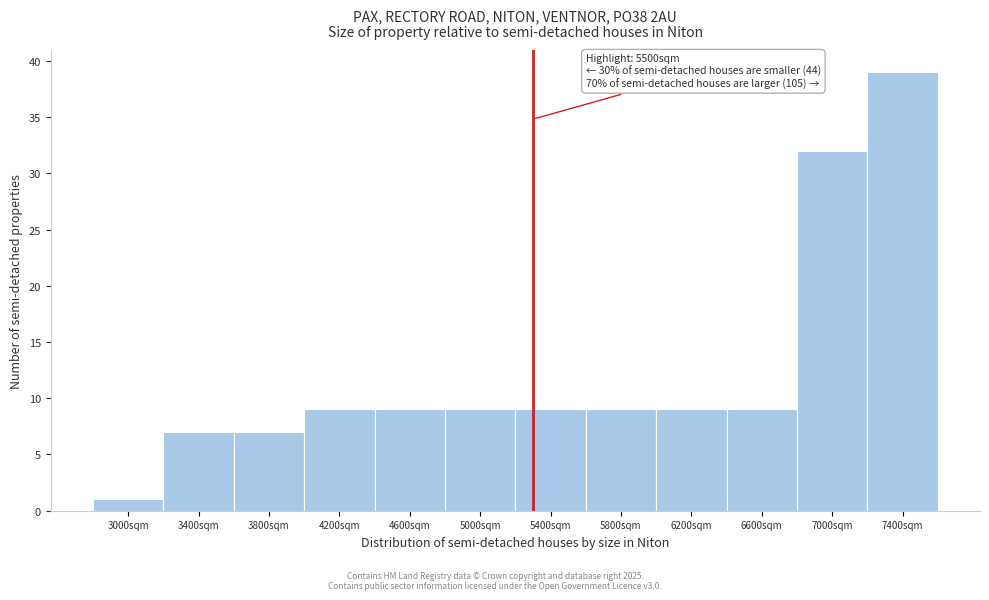

Reading right to left, list all the values displayed in this chart.

7400sqm=39	7000sqm=32	6600sqm=9	6200sqm=9	5800sqm=9	5400sqm=9	5000sqm=9	4600sqm=9	4200sqm=9	3800sqm=7	3400sqm=7	3000sqm=1